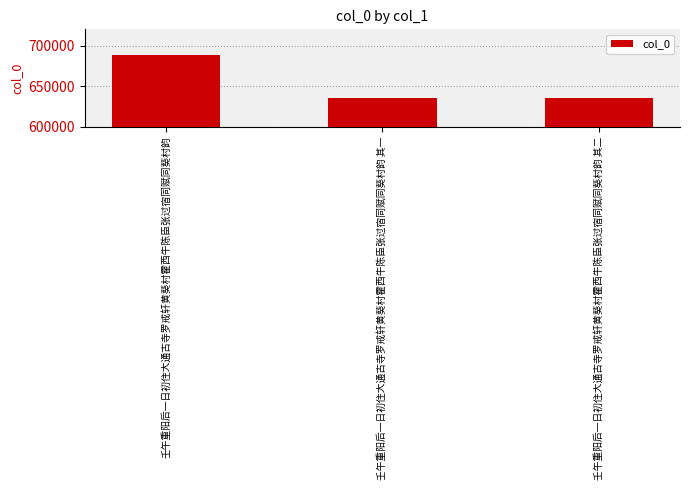

What is the sum of all values?

1959597